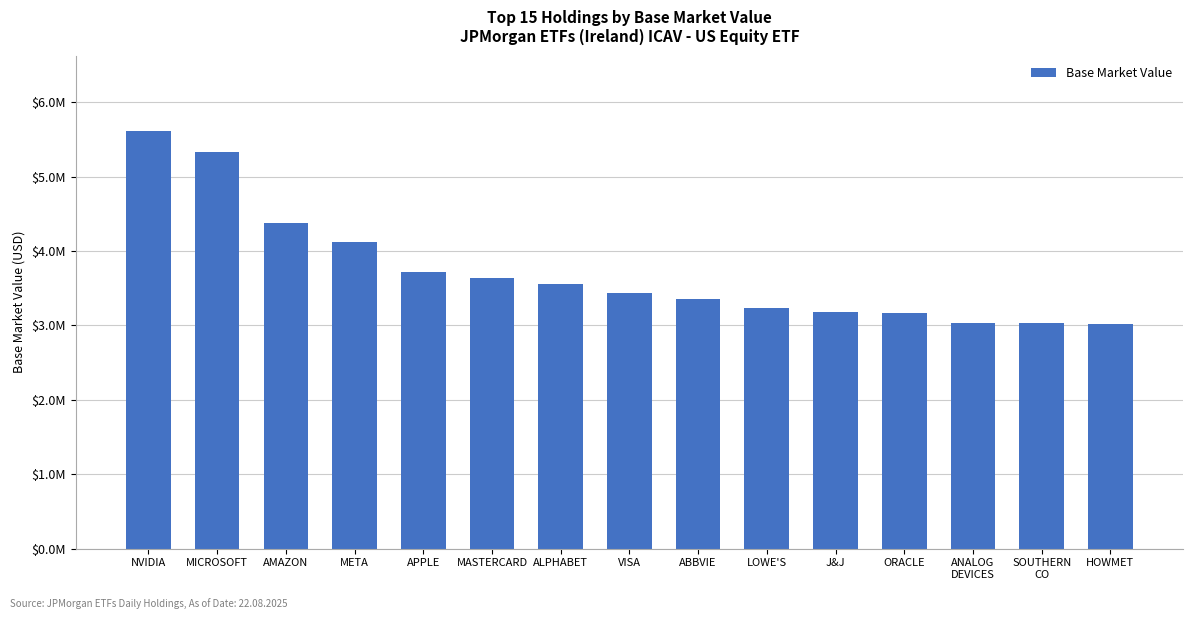

Are the bars horizontal?

No